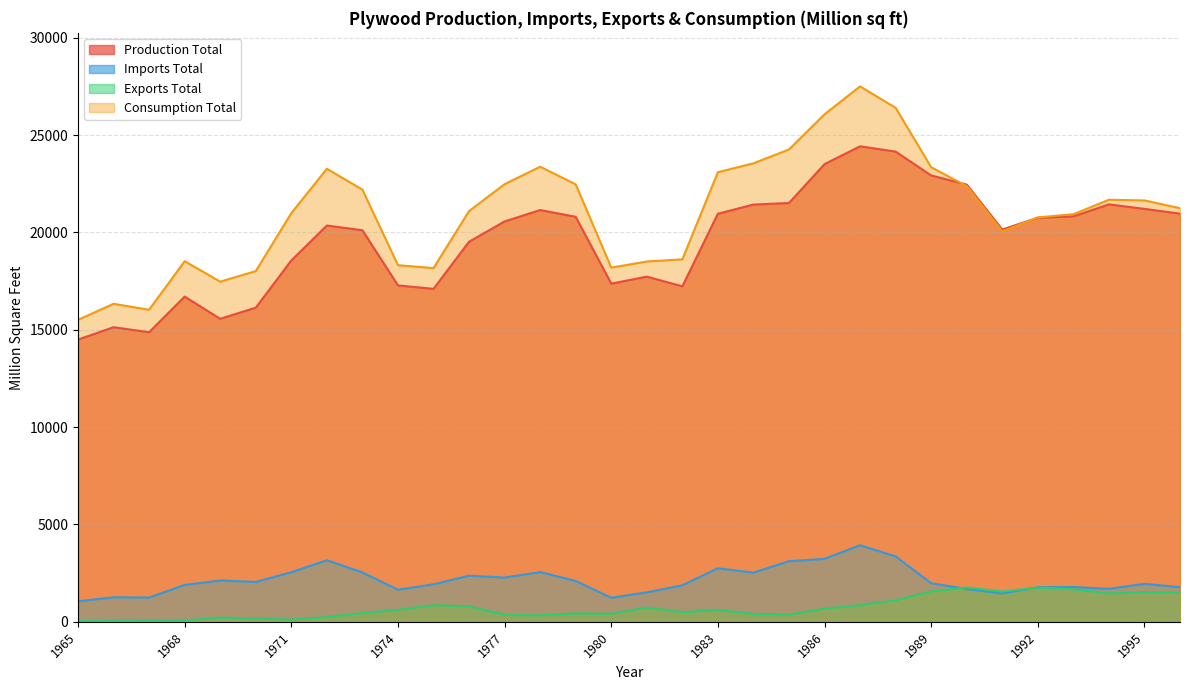

Is the value of Consumption Total at 1971 greater than the value of Imports Total at 1993?

Yes